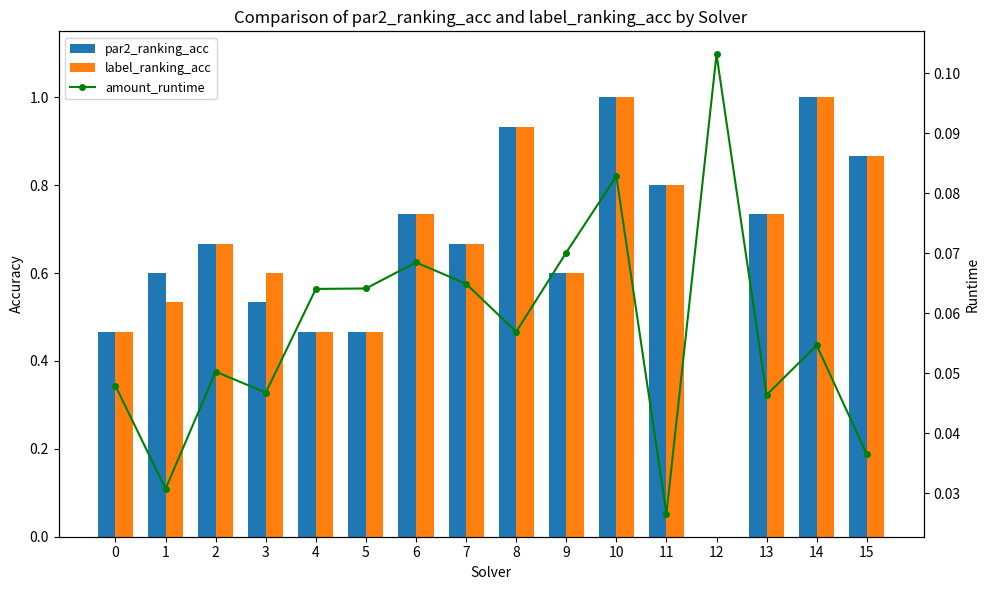

Between 1 and 13, which series saw the biggest shift?

label_ranking_acc